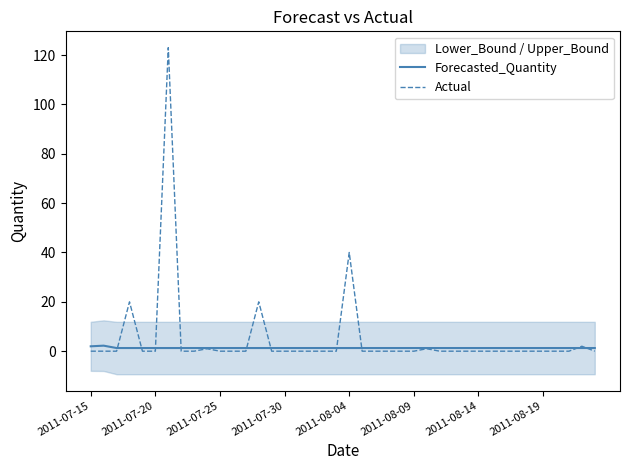

Is it true that Forecasted_Quantity equals 0.7 at 23?

False